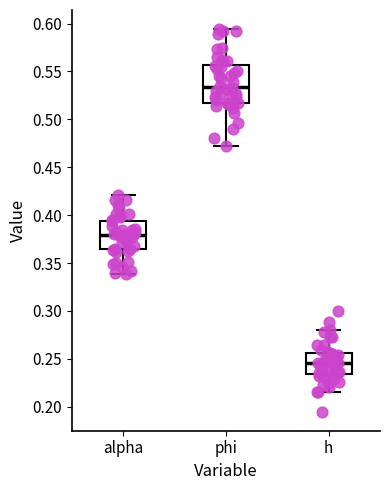

Which box is the tallest, from its lower edge to its upper edge?

phi